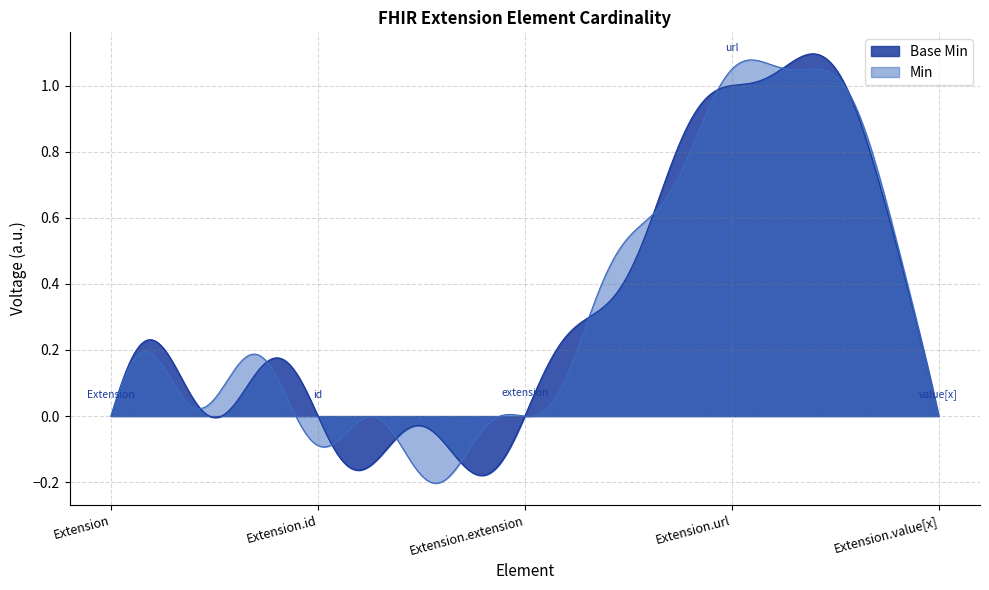

How many lines are shown in the chart?

2